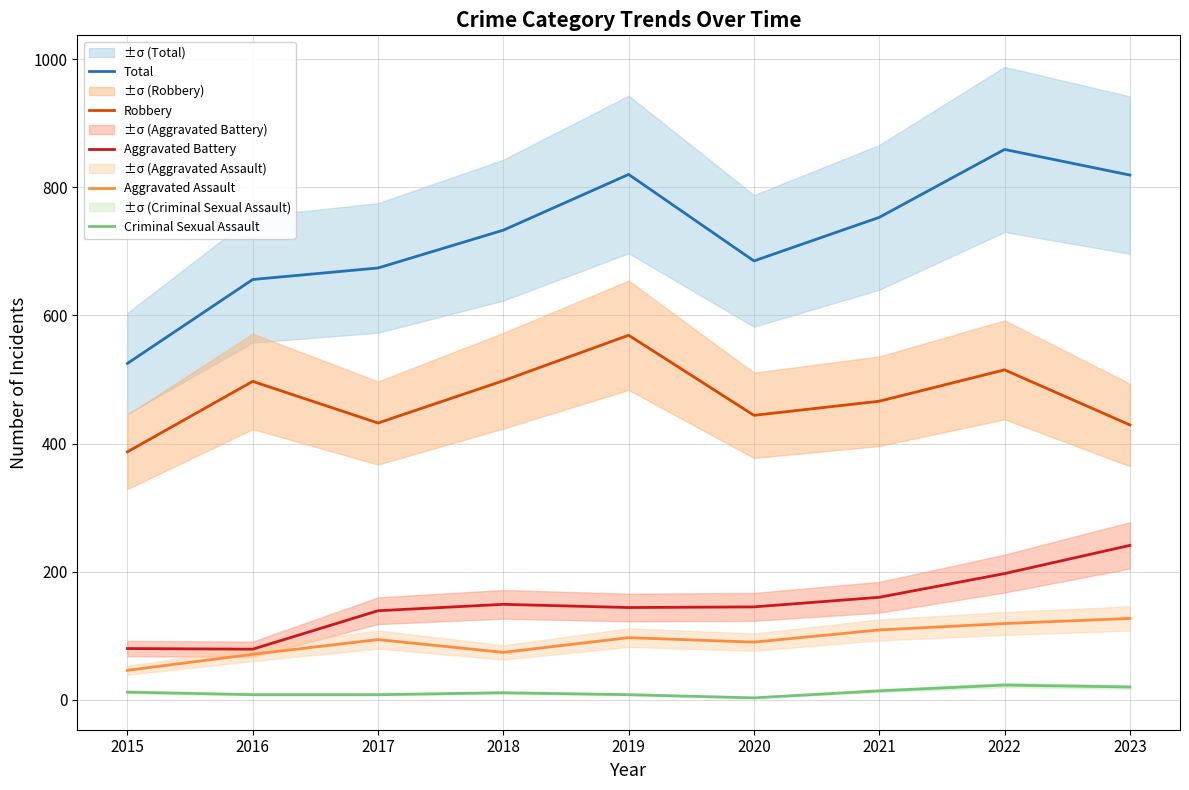

In Total, how many points are lower than both neighbors (excluding endpoints)?

1